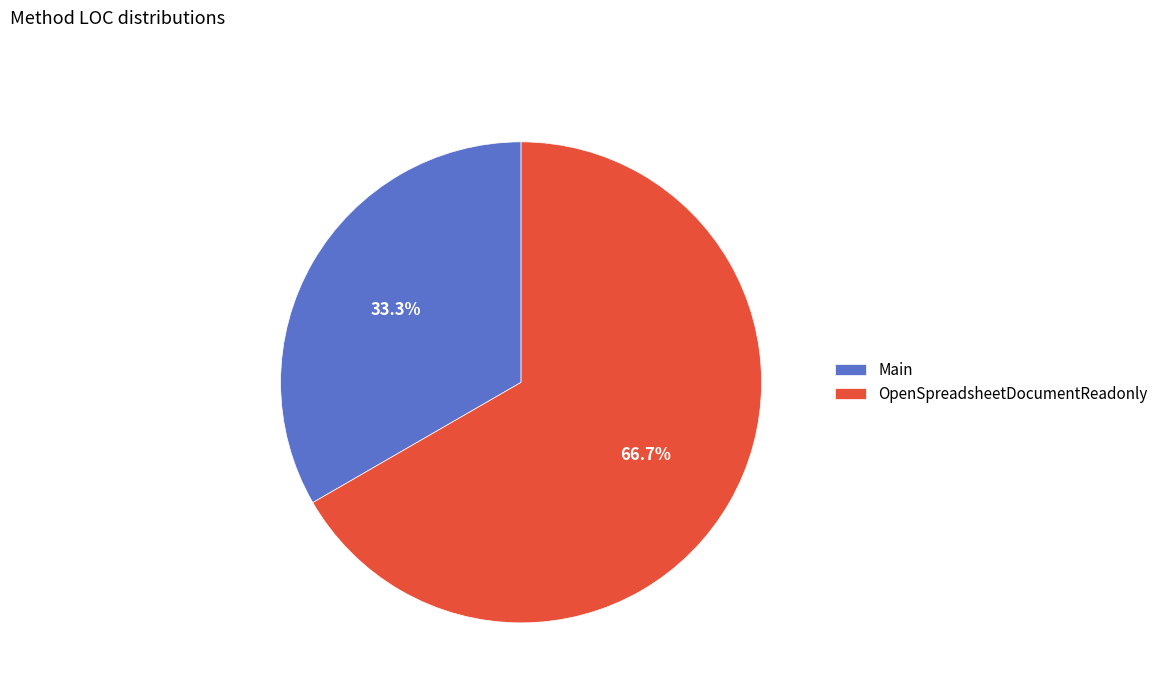

Between OpenSpreadsheetDocumentReadonly and Main, which is larger?

OpenSpreadsheetDocumentReadonly